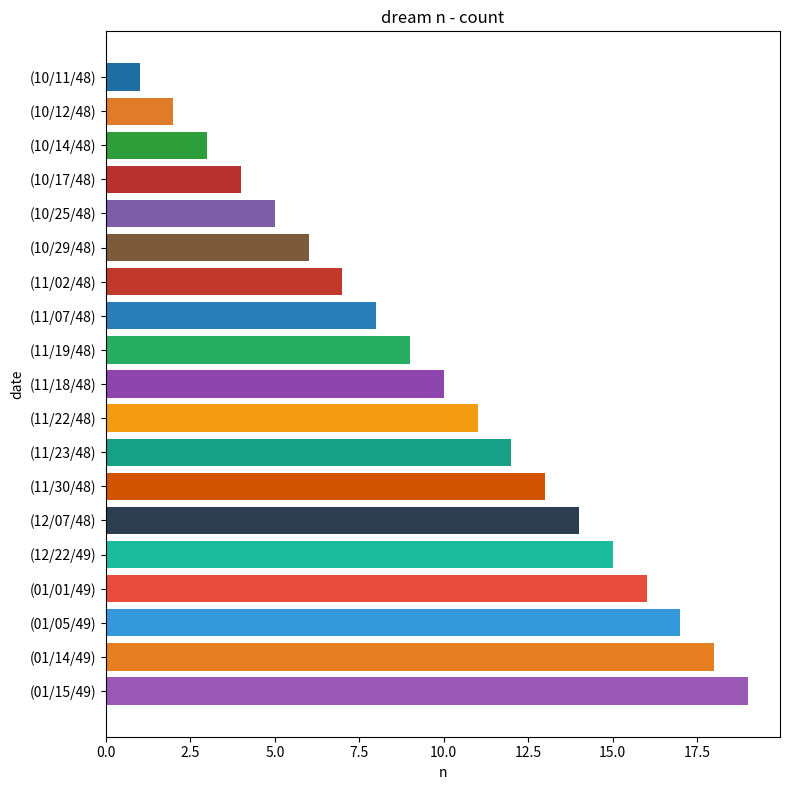

What is the label of the 3rd bar from the bottom?

(01/05/49)